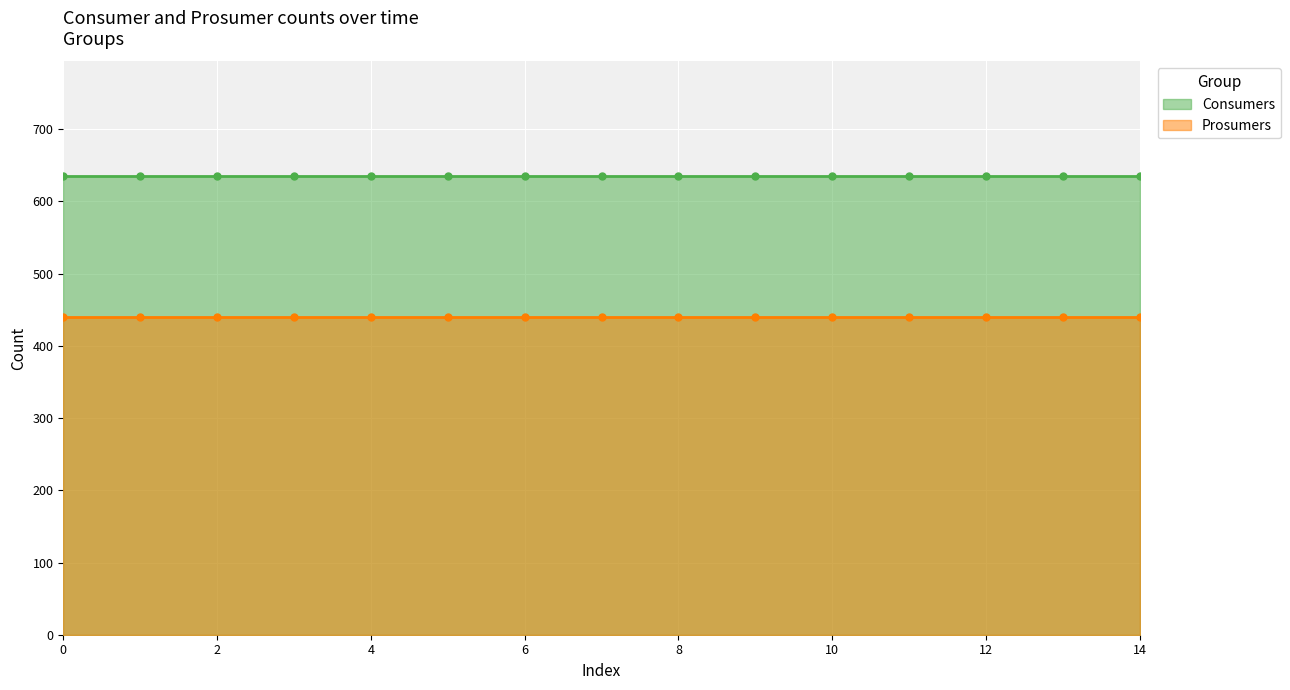

The Prosumers series shows 273 at 1. True or false?

False